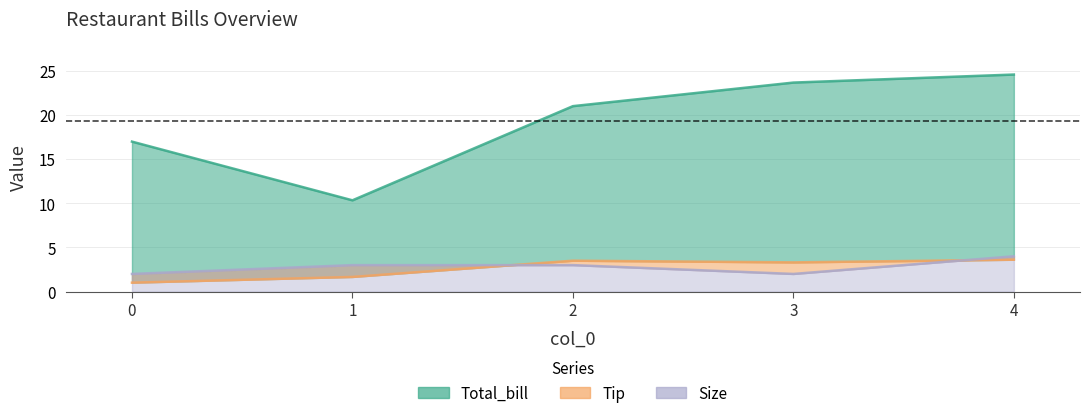

What is the difference between the maximum and minimum values in the Total_bill series?

14.2